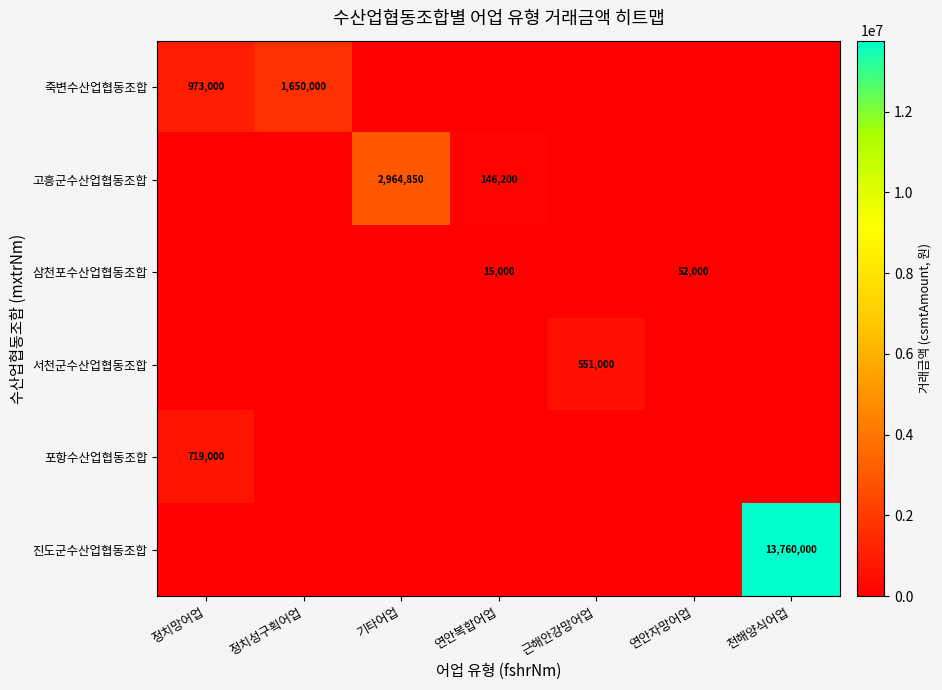

How many positive values does the 삼천포수산업협동조합 series have?

2